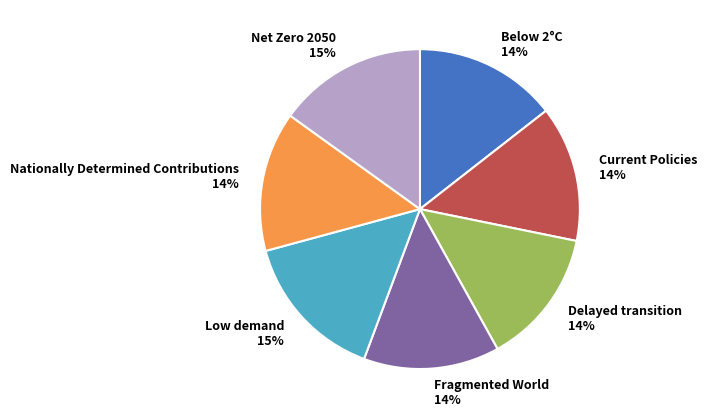

To the nearest percent, what is the combined percentage of Below 2°C 14% and Fragmented World 14%?

28%